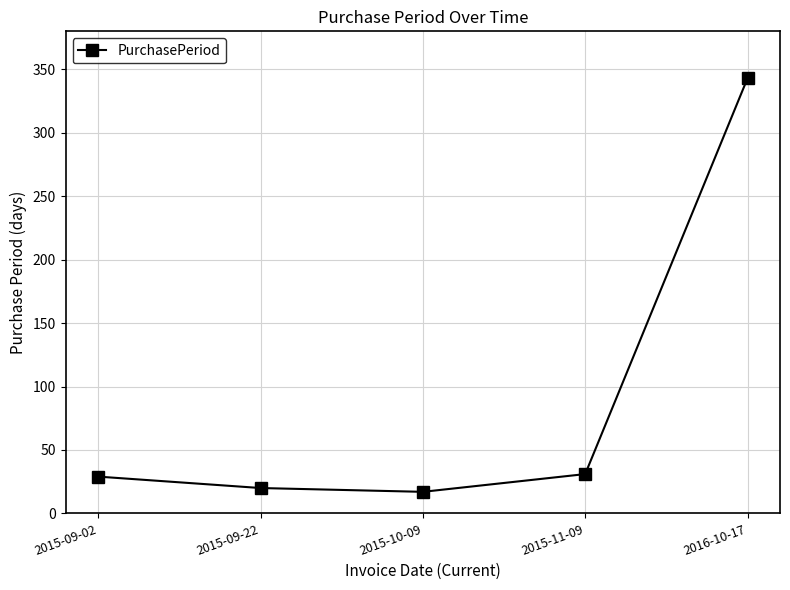

What is the label of the 1st point from the right?

2016-10-17